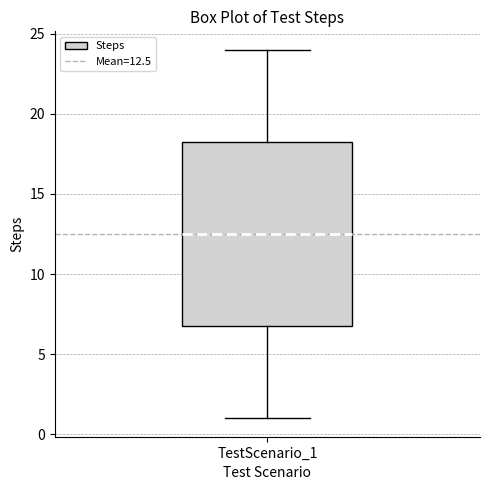

Read this box plot against the y-axis: the position of the median line, the range covered by the box, and the ends of both whiskers. The values are not printed on the chart, so give them approximately, as read against the axis.

median 12.5, box 7.0 to 18.5, whiskers 1.0 to 24.0